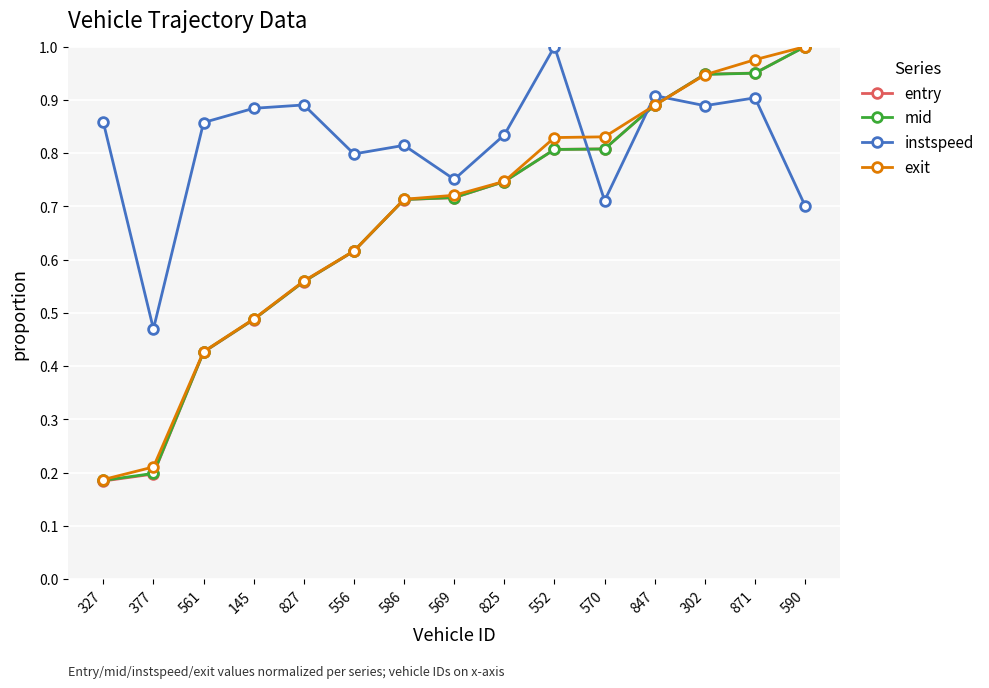

Which series has the largest total across all categories?

instspeed